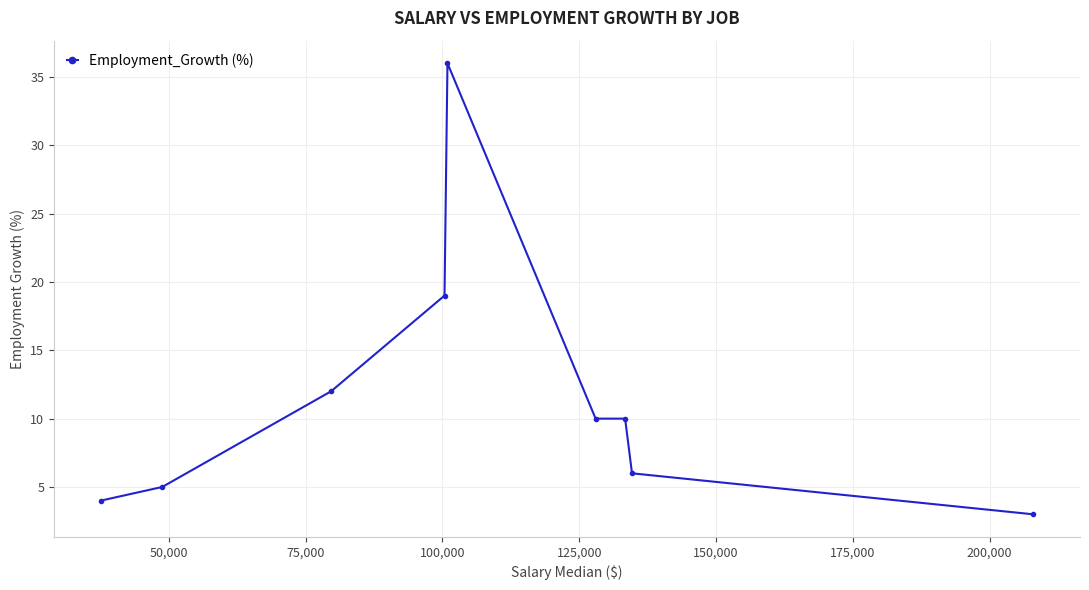

What is the value of the 1st point from the left?

4